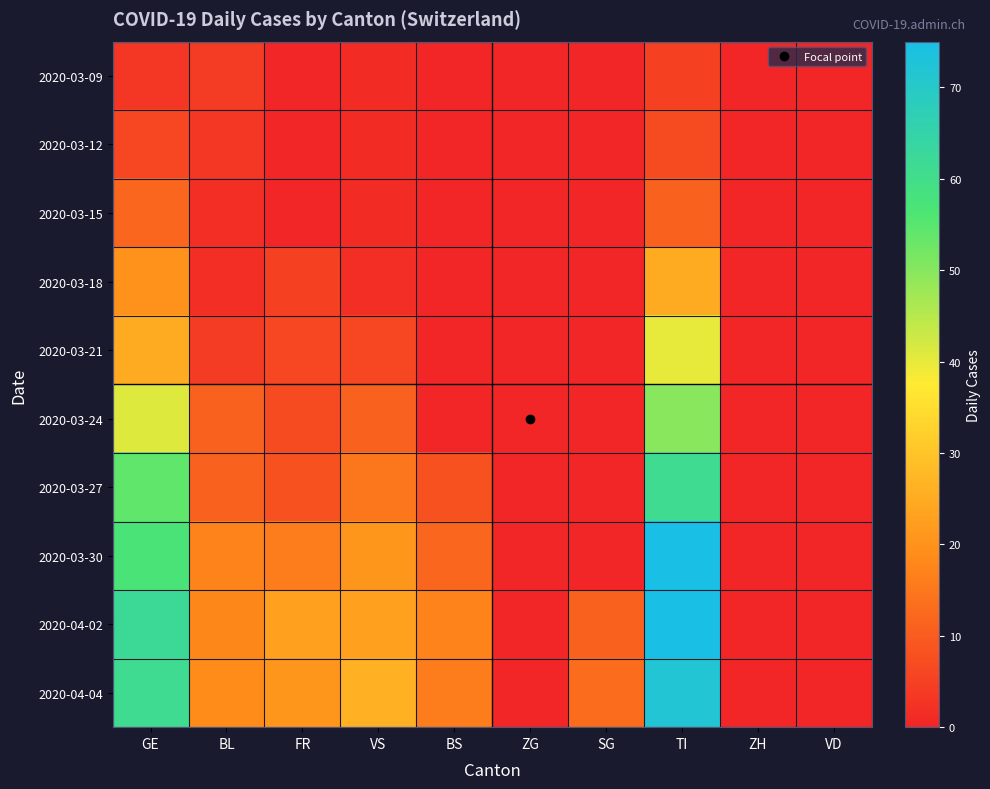

Which has a higher value, GE or ZG?

GE